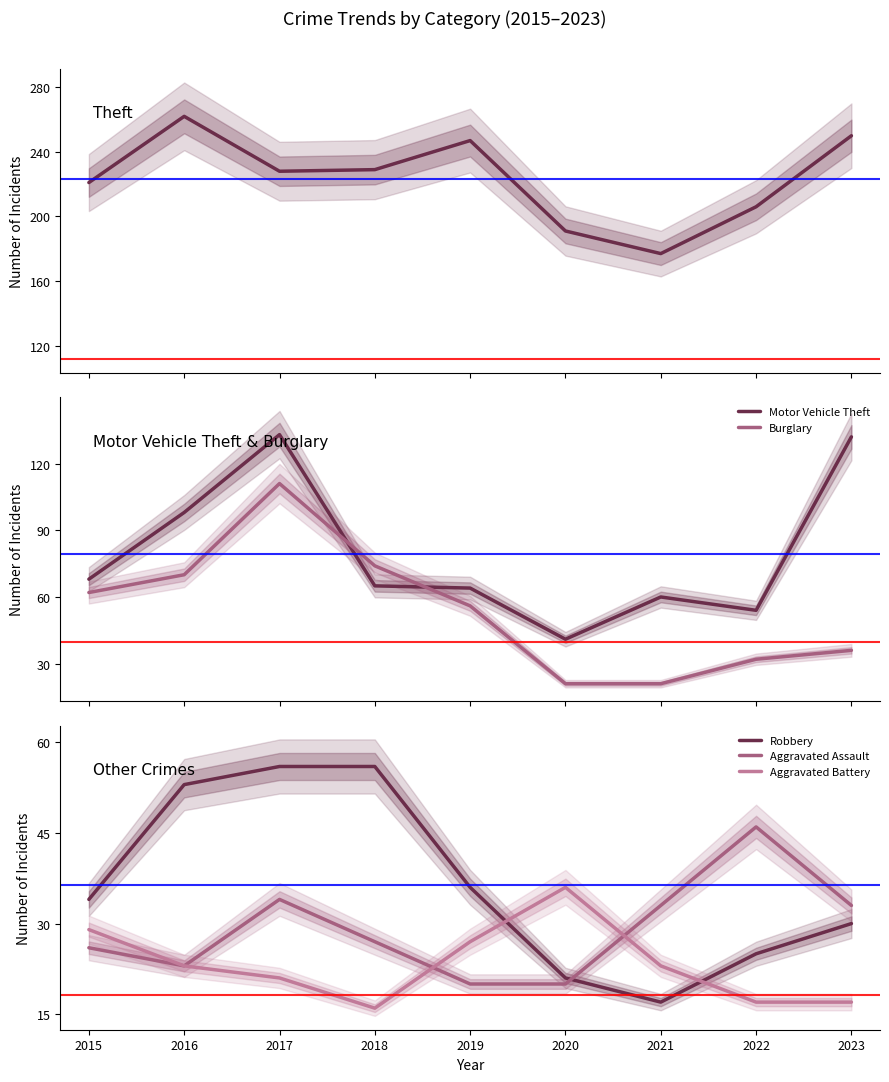

How many intersections are there between Motor Vehicle Theft and Burglary?

2